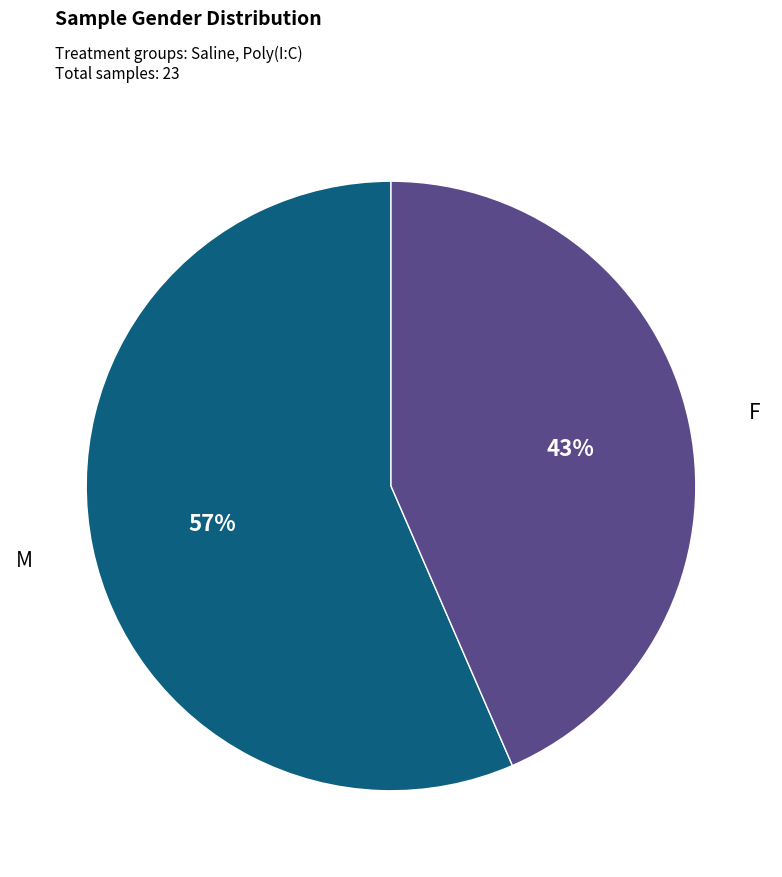

Rank the categories by value from lowest to highest.

F, M